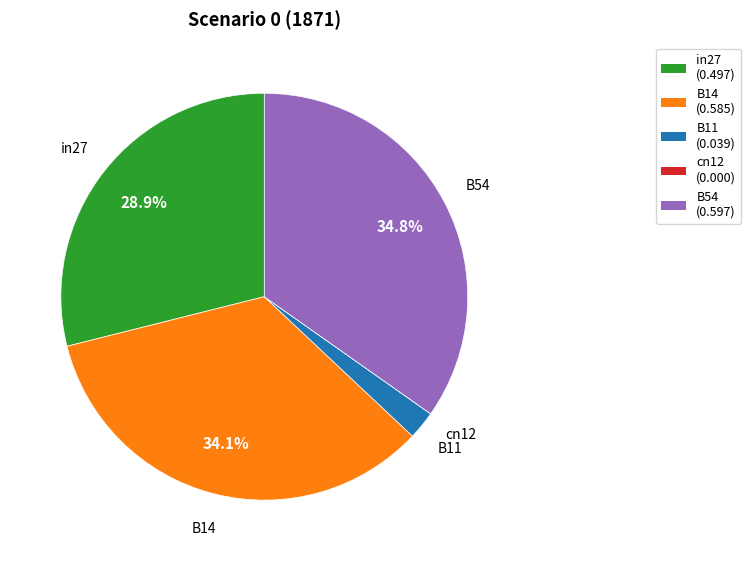

Does B54 account for over 50% of the chart?

No